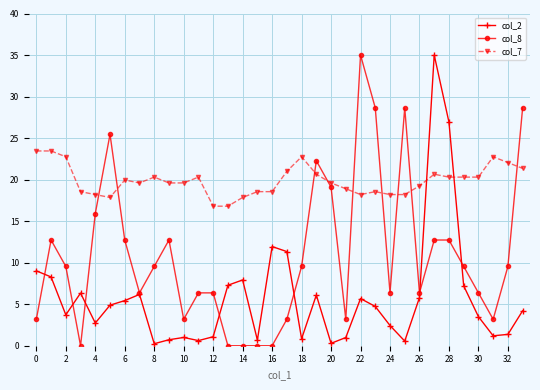

How many values in the col_8 series exceed 9?

18